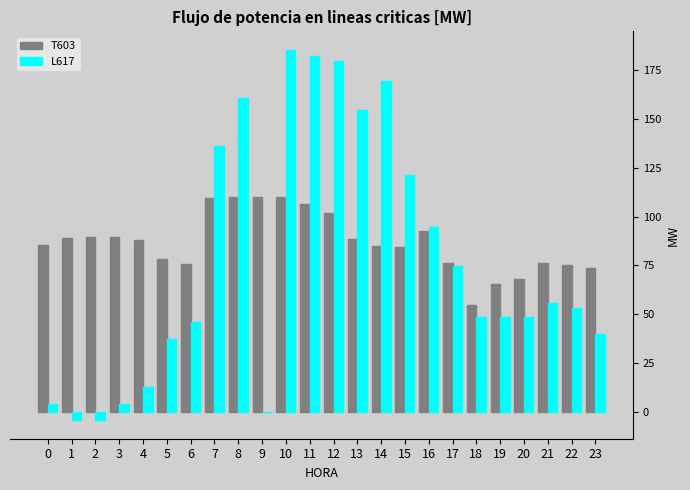

Is the value of L617 at 10 greater than the value of T603 at 5?

Yes